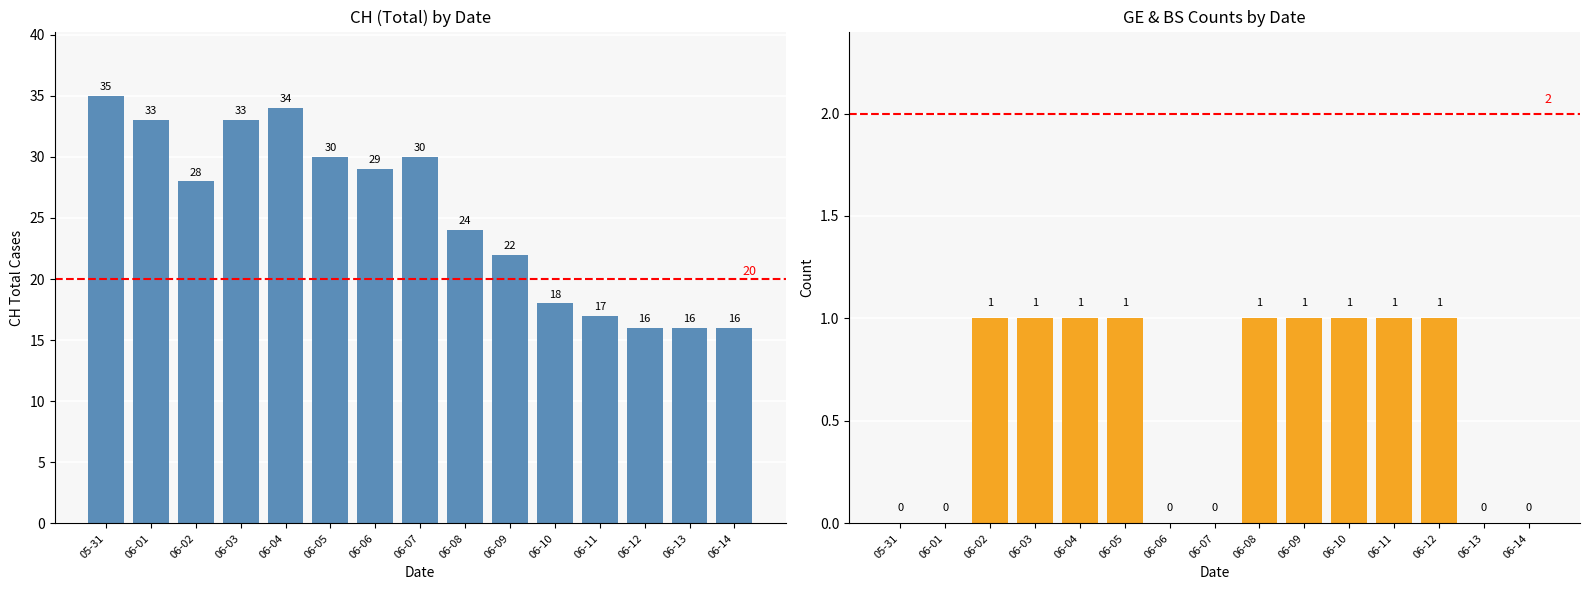

Reading left to right, transcribe all the data shown in this chart.

CH: 05-31=35	06-01=33	06-02=28	06-03=33	06-04=34	06-05=30	06-06=29	06-07=30	06-08=24	06-09=22	06-10=18	06-11=17	06-12=16	06-13=16	06-14=16
GE: 05-31=0	06-01=0	06-02=1	06-03=1	06-04=1	06-05=1	06-06=0	06-07=0	06-08=1	06-09=1	06-10=1	06-11=1	06-12=1	06-13=0	06-14=0